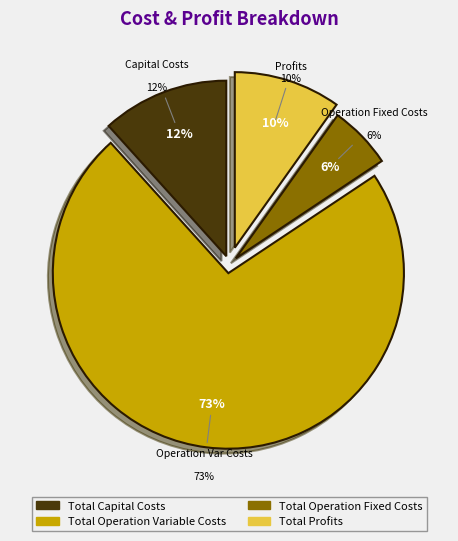

To the nearest percent, what portion does Total Capital Costs represent?

12%